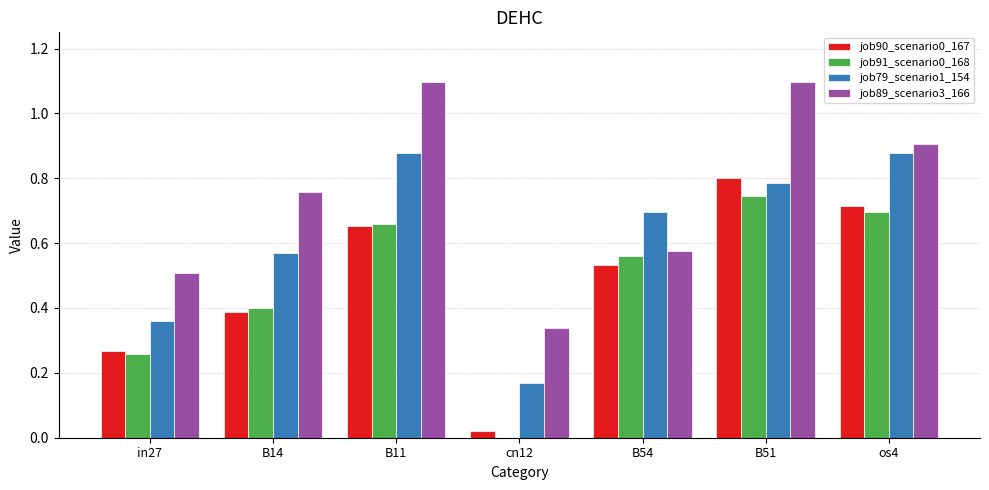

What is the highest value of the job89_scenario3_166 series?

1.1